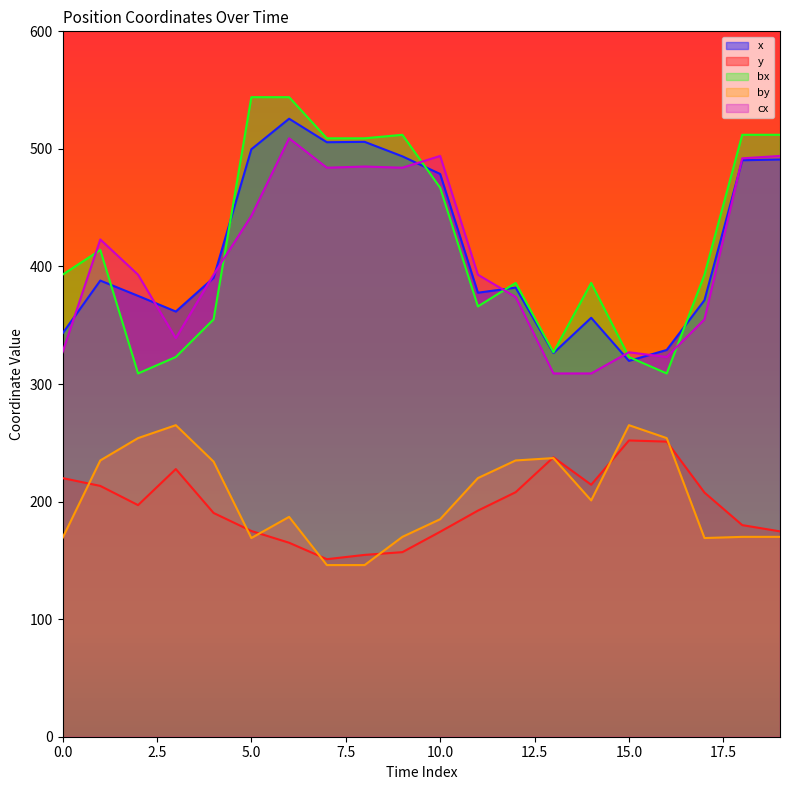

Which category has the highest value in the y series?

15